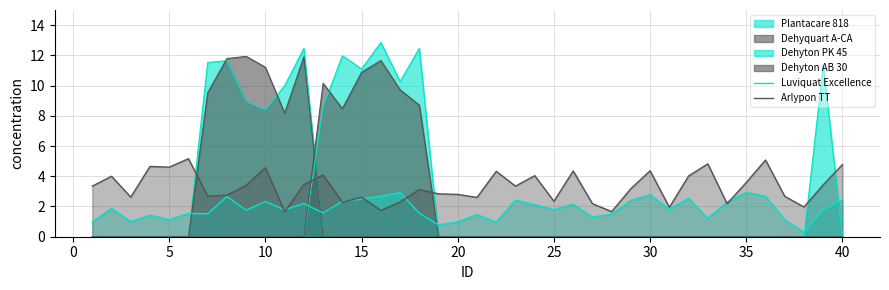

Is it true that Luviquat Excellence equals 1.1 at 35?

False